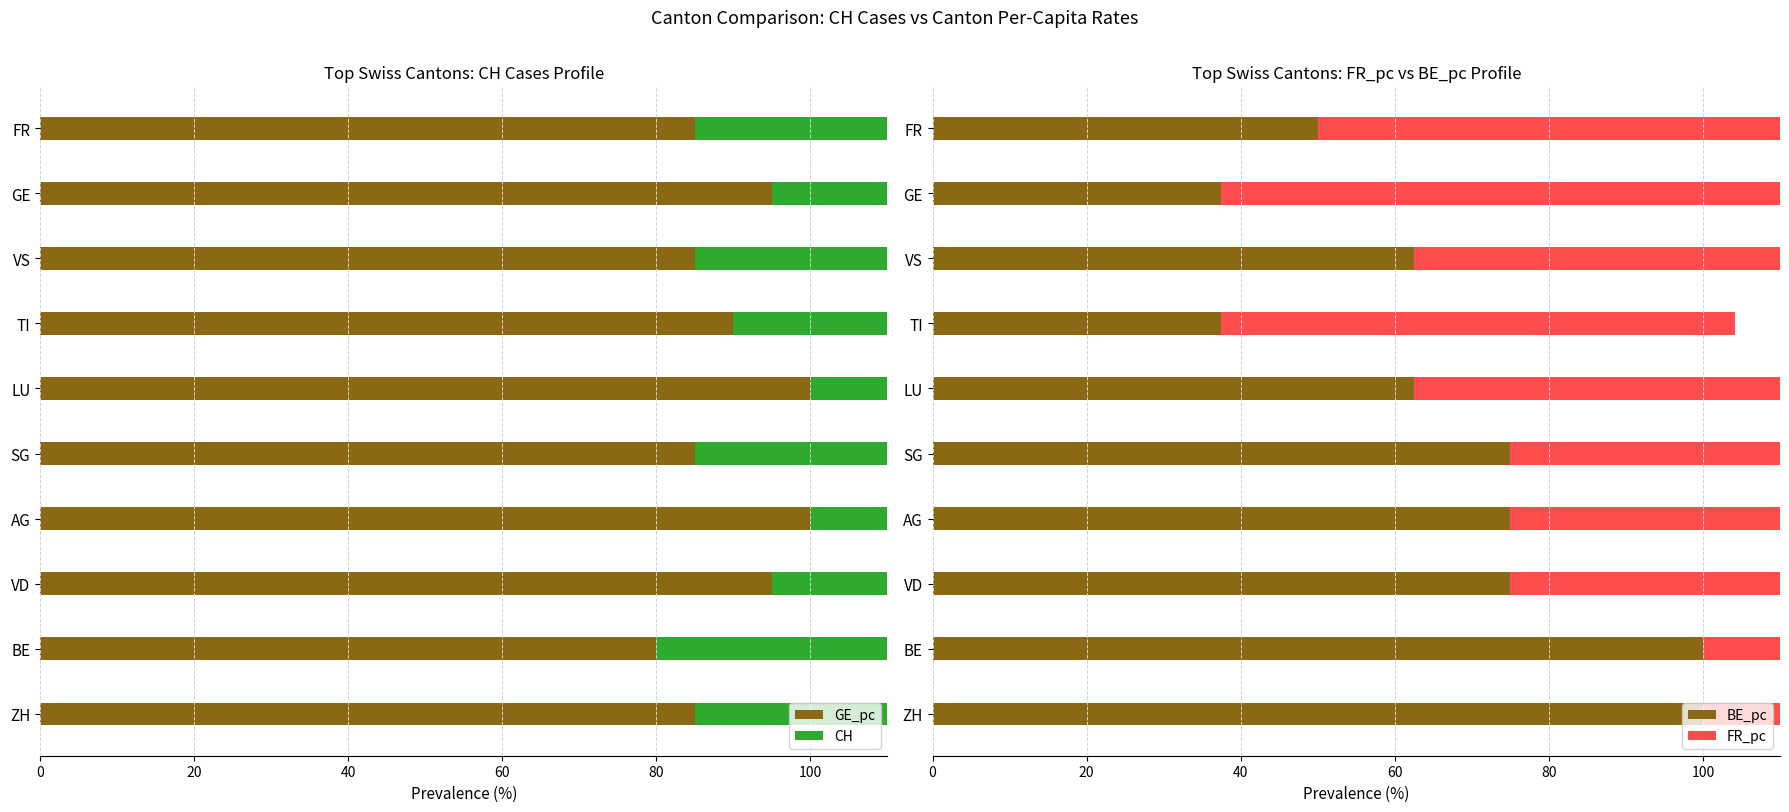

Does the chart contain stacked bars?

No